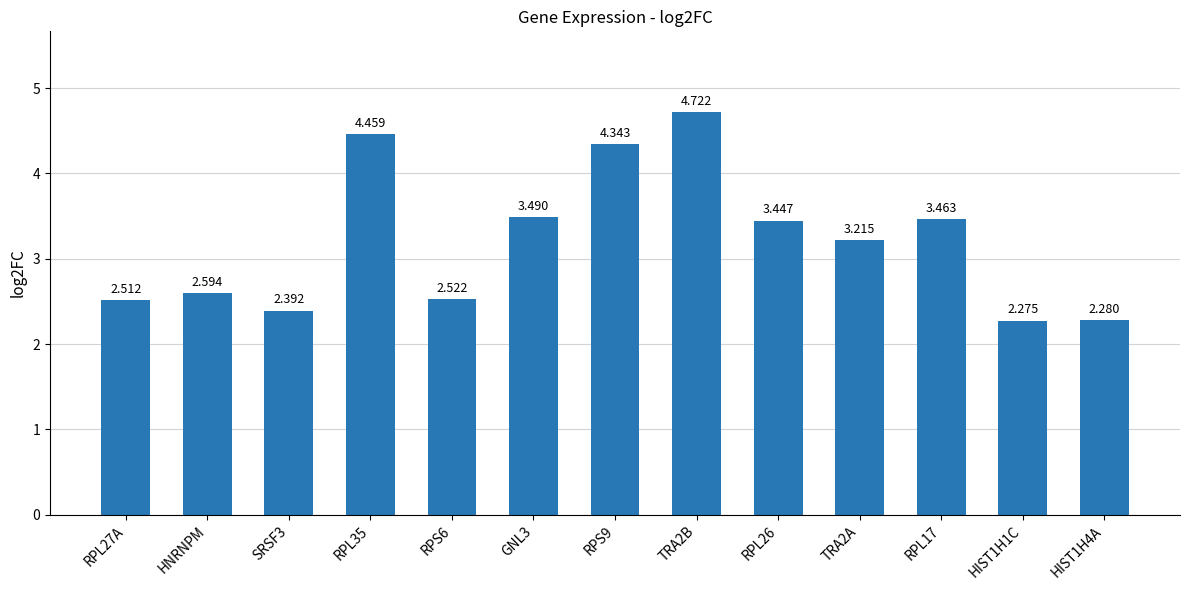

What is the difference between the second highest and second lowest values?

2.2